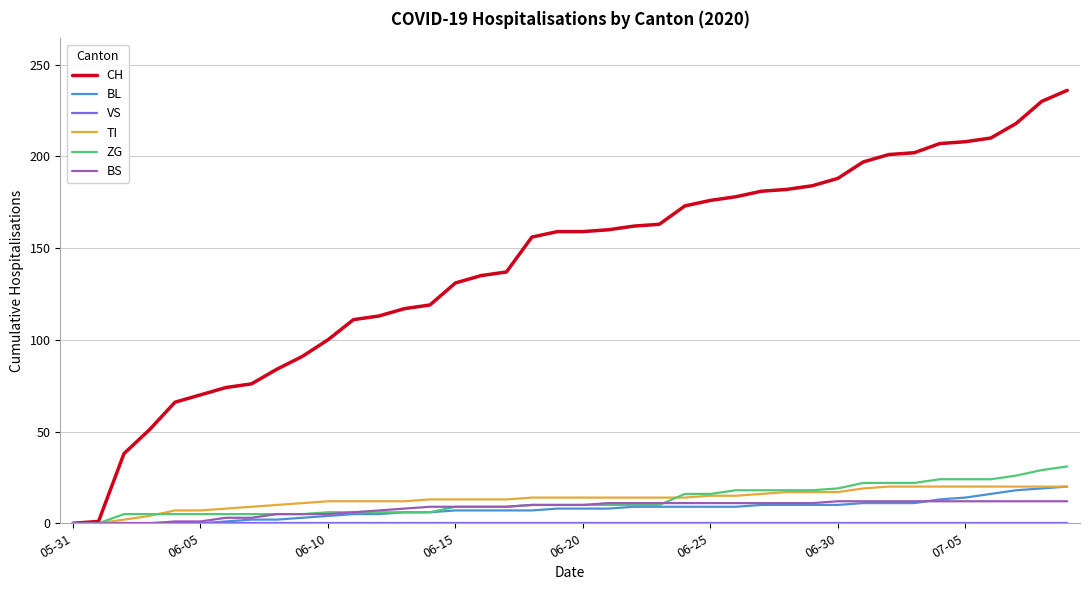

Which series has the largest total across all categories?

CH